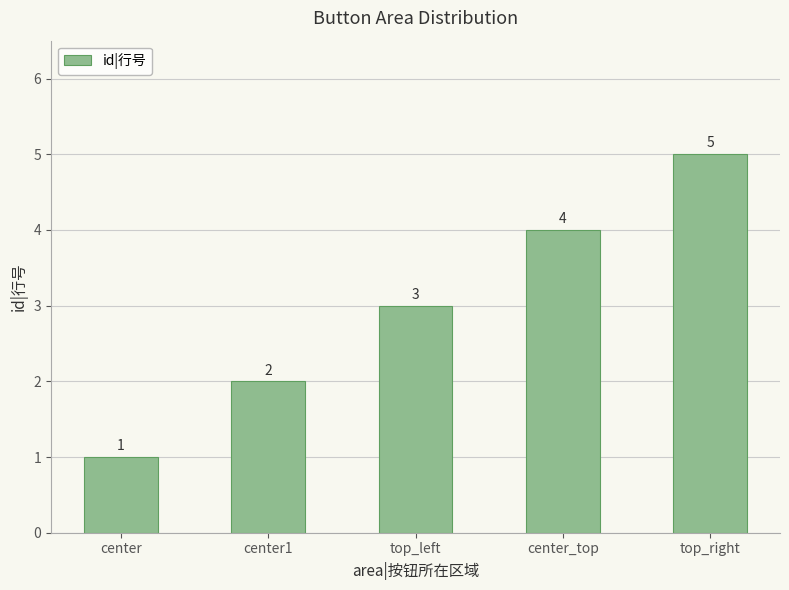

How many bars are there in total?

5